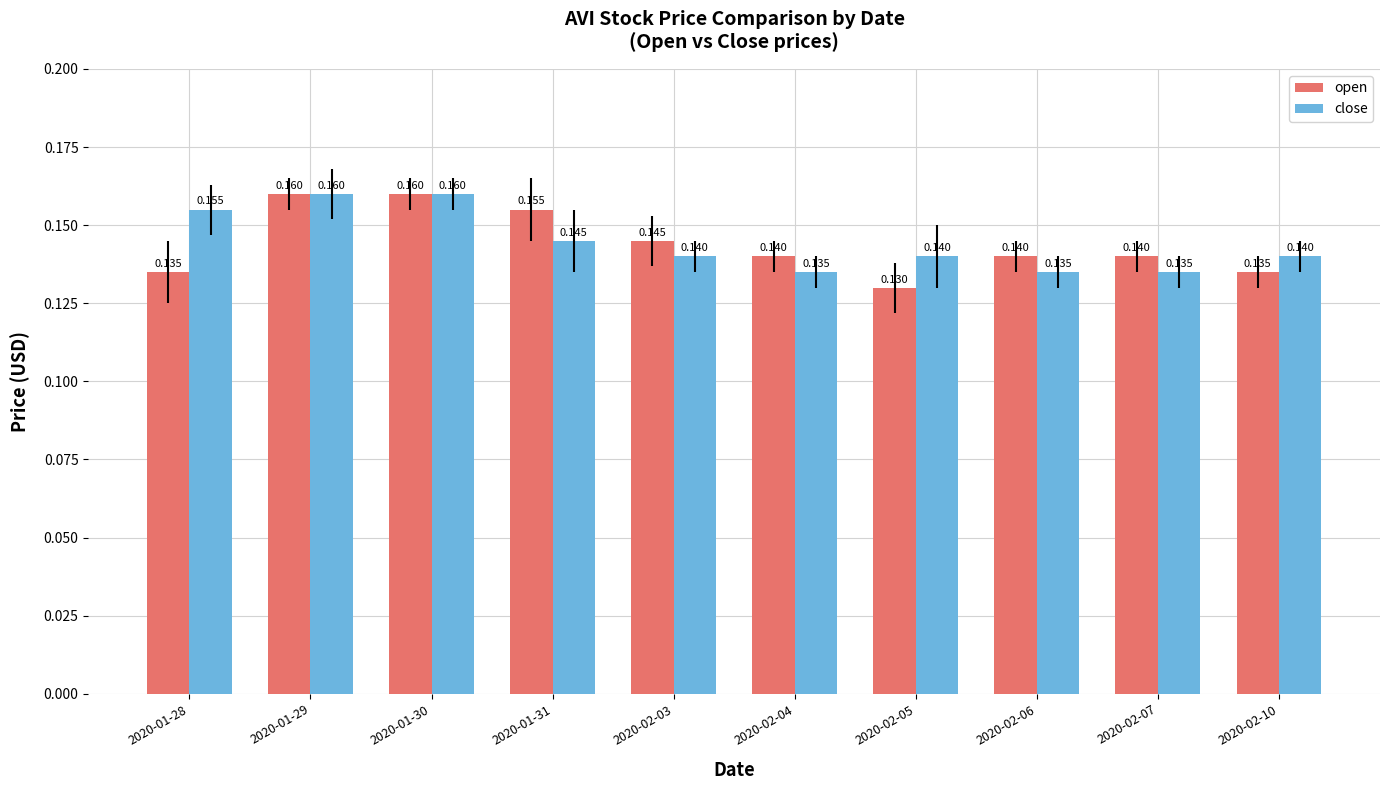

At 2020-02-06, list the series in order from largest to smallest.

open, close